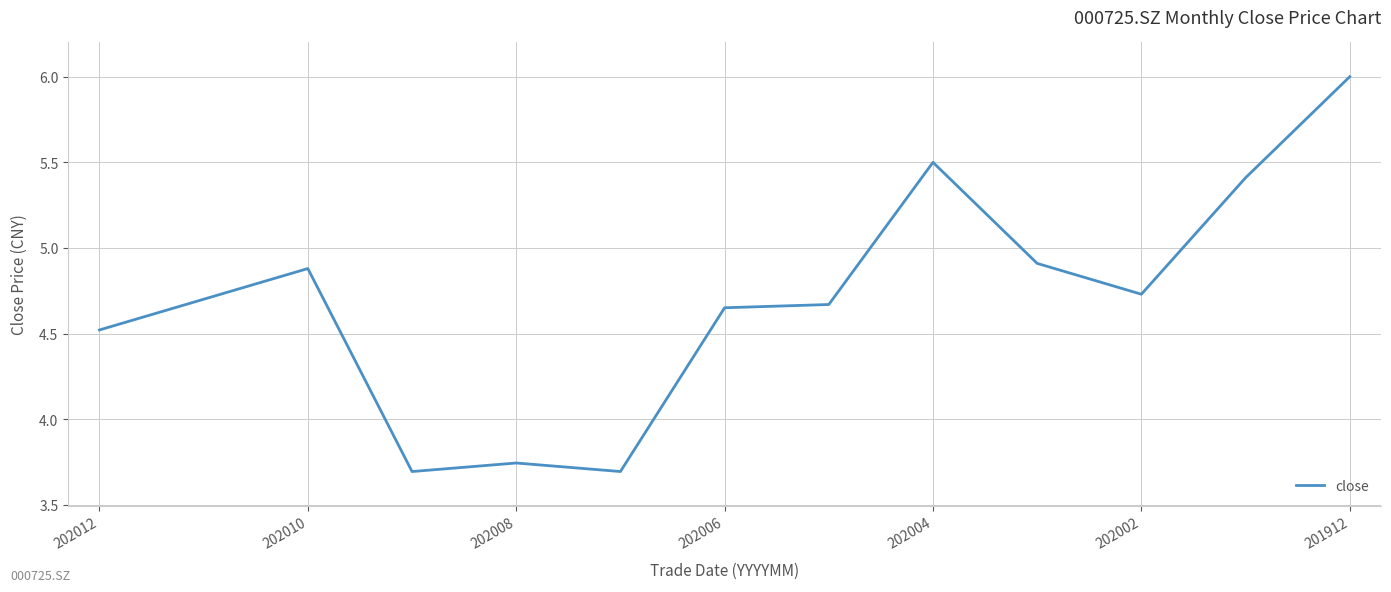

The value at 202006 is 2.5. True or false?

False